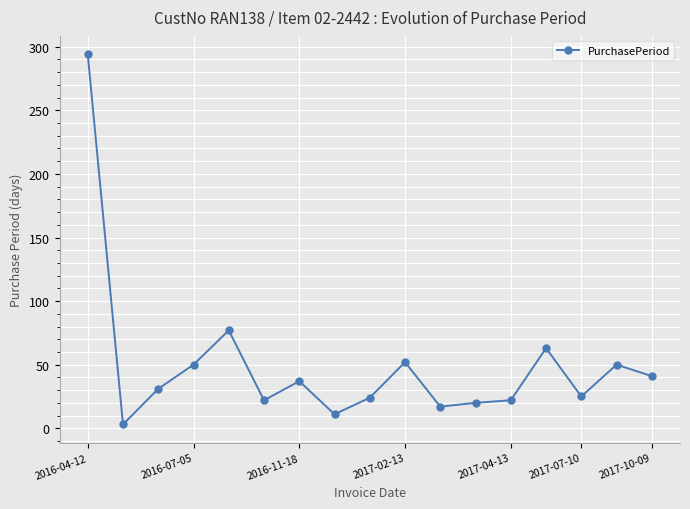

What is the difference between the second highest and minimum values?

74